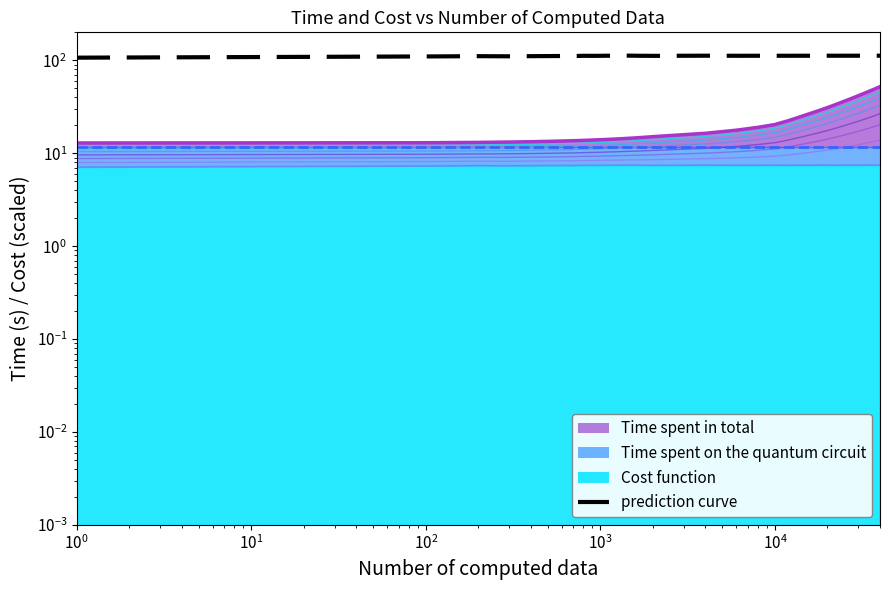

What is the value of the 12th point from the left?

112.1